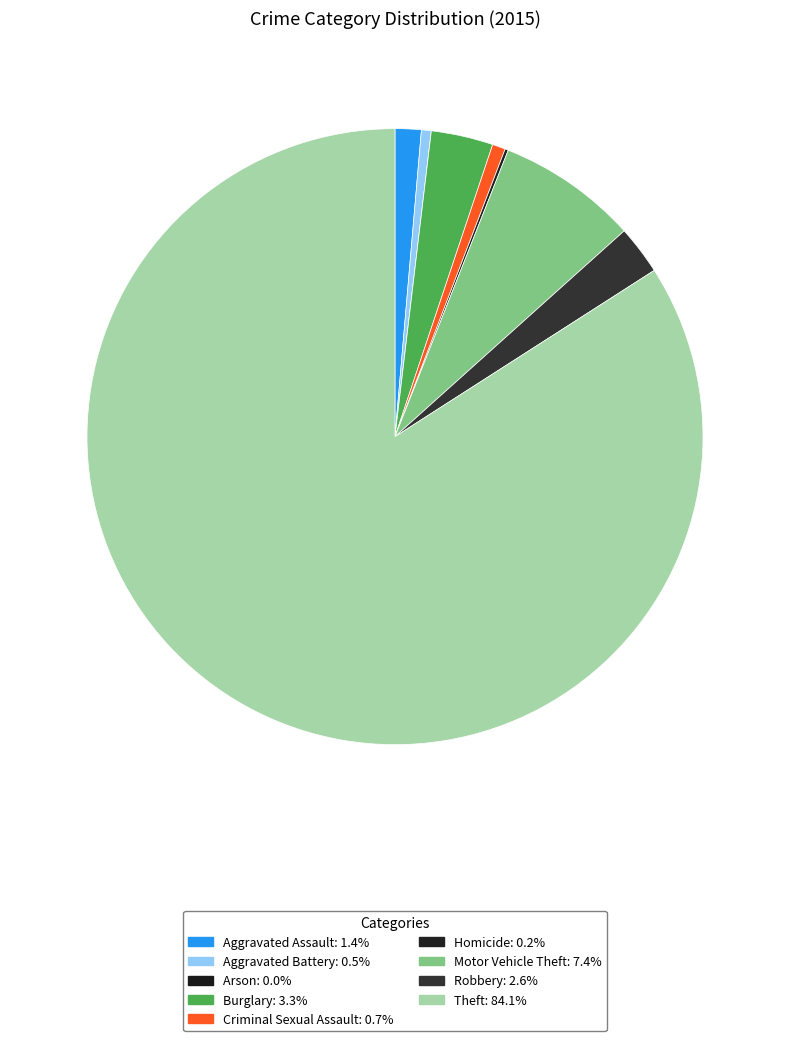

Is it true that Motor Vehicle Theft is 18% of the pie?

False